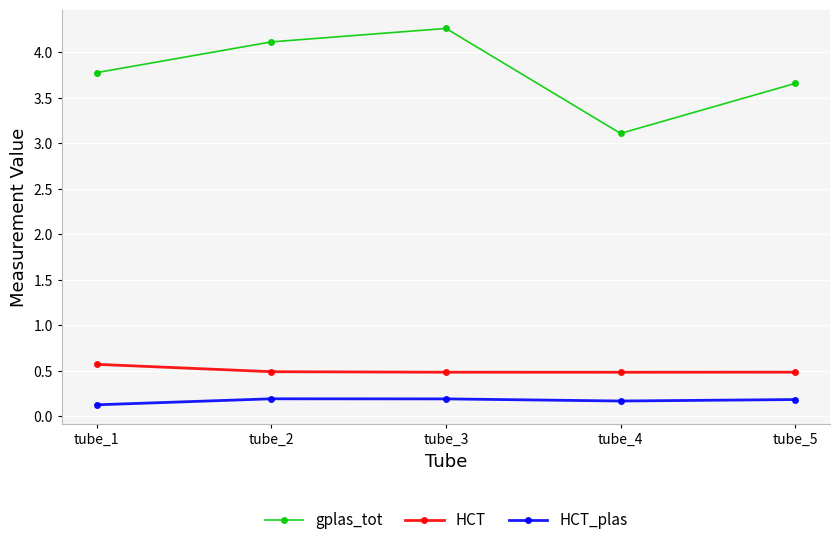

Is the value of HCT_plas at tube_3 greater than the value of HCT at tube_3?

No